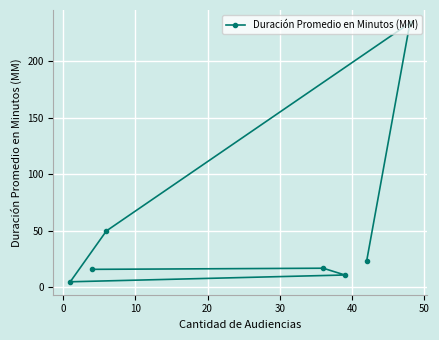

Reading left to right, extract all data points from this chart.

23	234	50	5	11	17	16